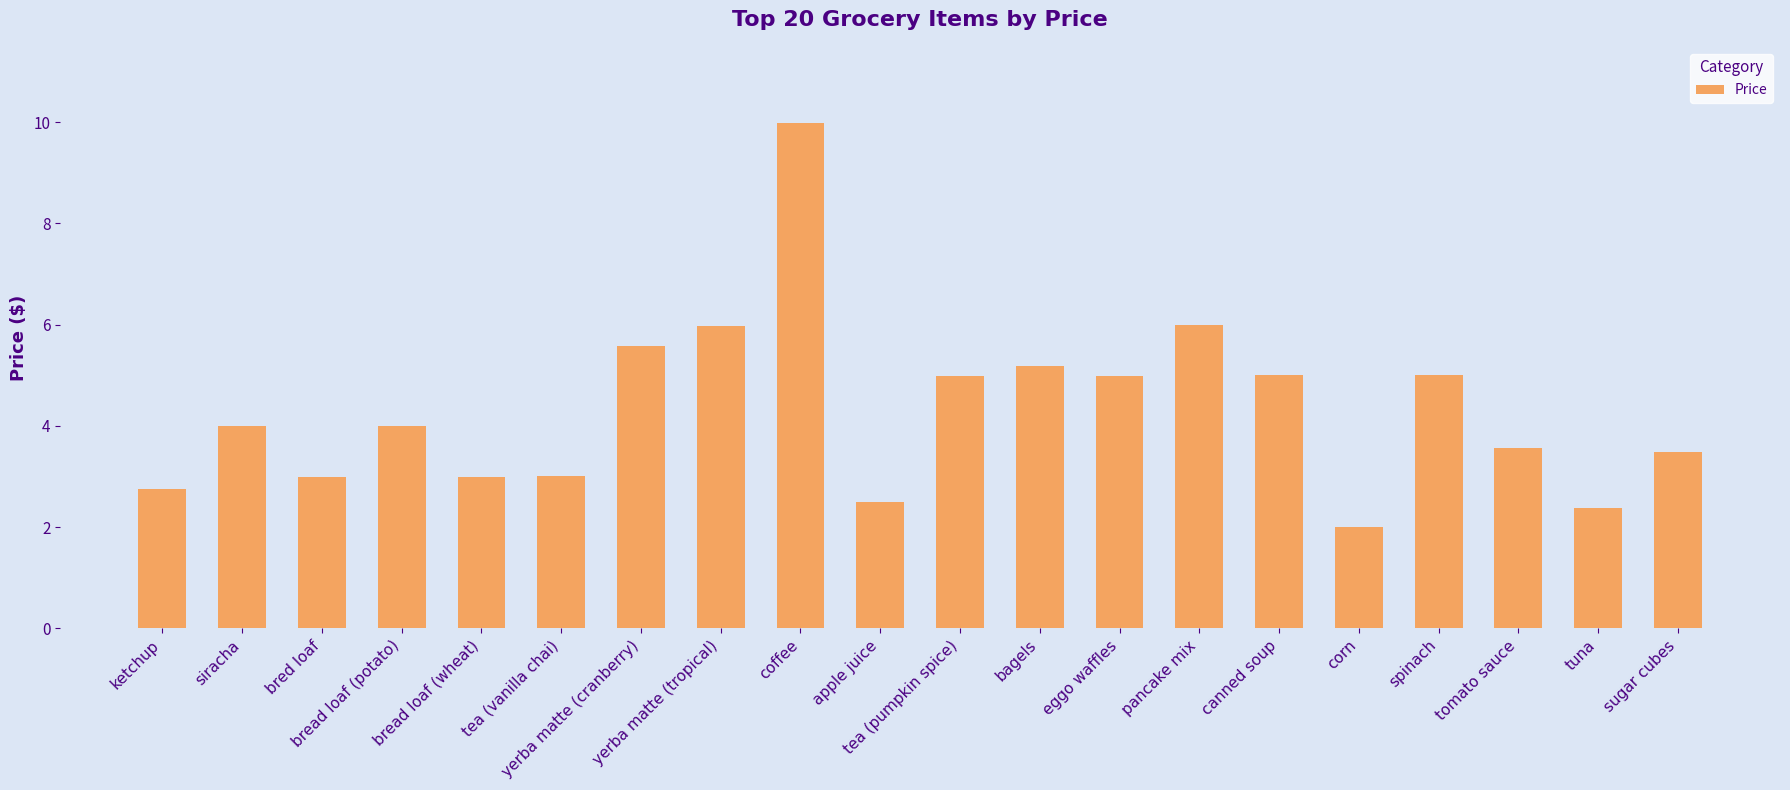

What is the sum of all values?

86.4